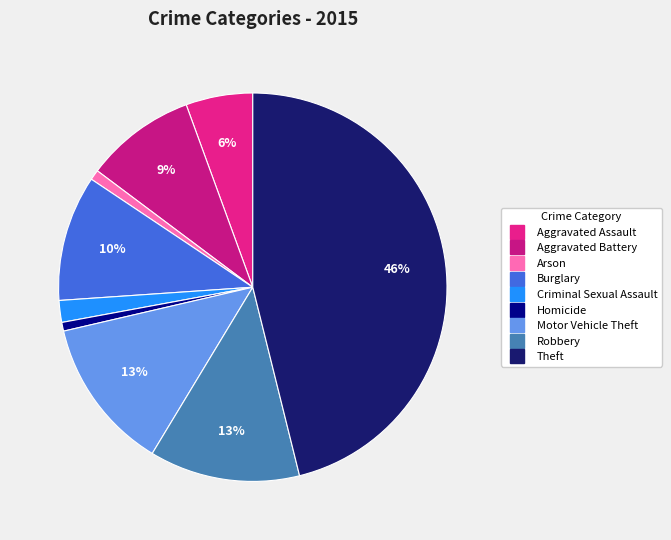

Is there a majority slice in this chart?

No